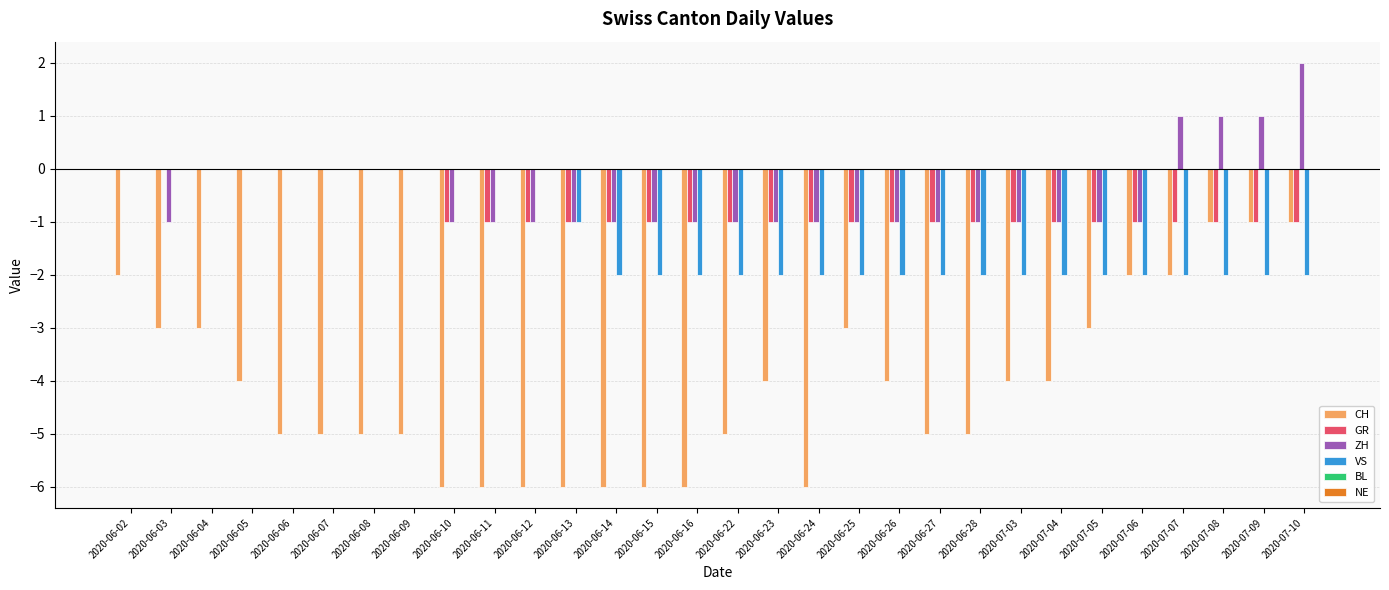

Which series changed the most between 2020-06-09 and 2020-07-06?

CH